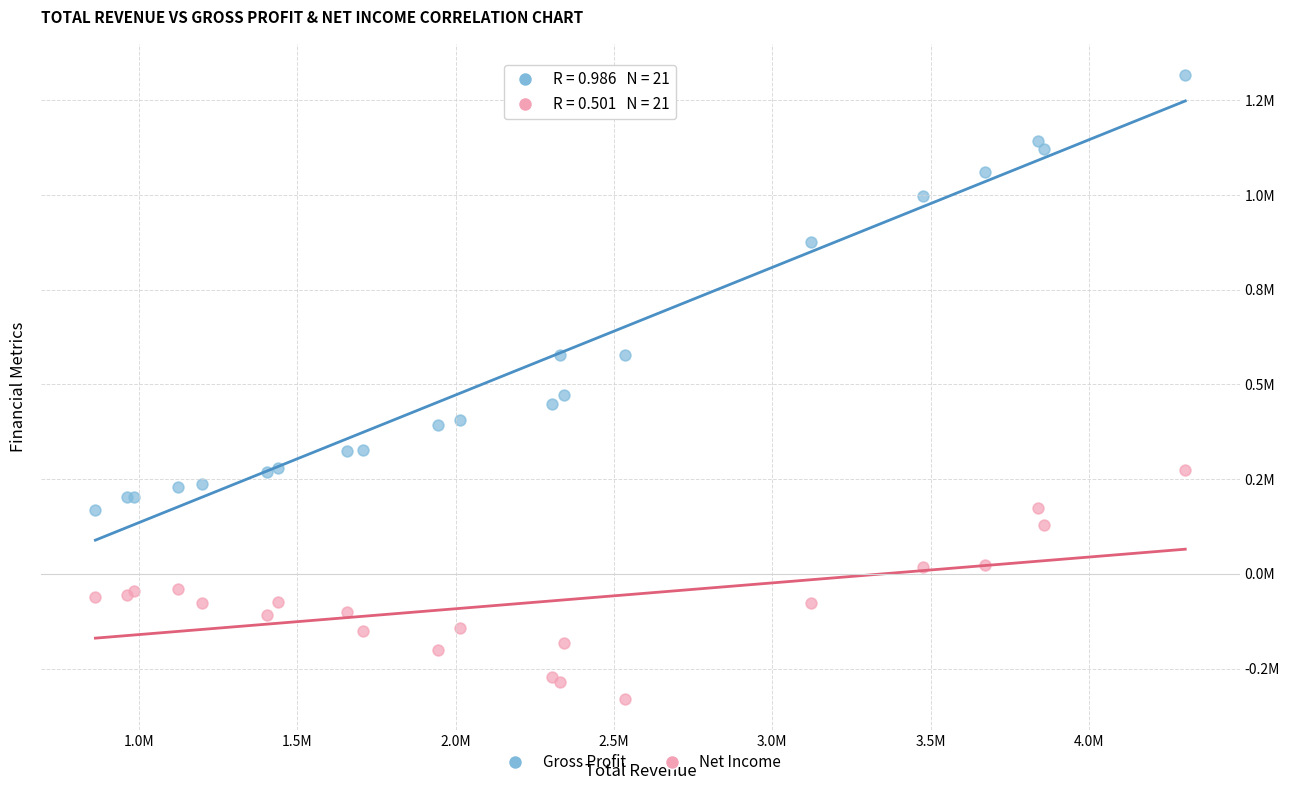

What are all the series names shown in the legend?

Gross Profit, Net Income